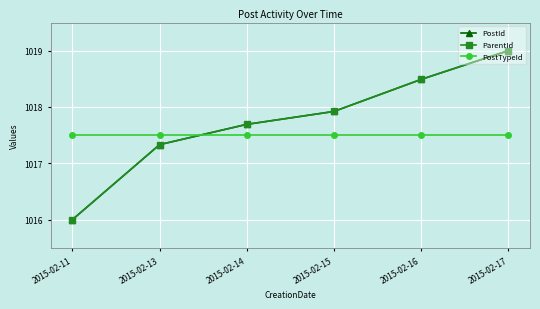

Is this an area chart (filled region under the line)?

No